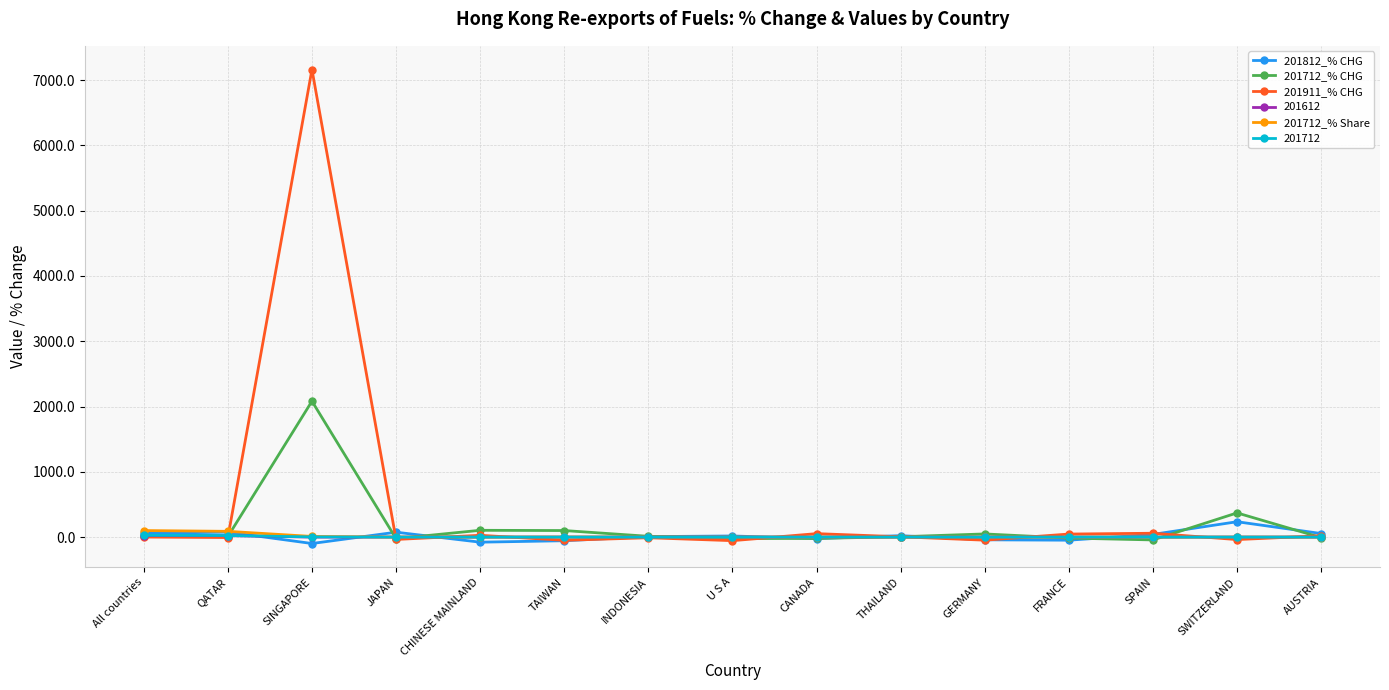

What is the label of the 12th point from the right?

JAPAN